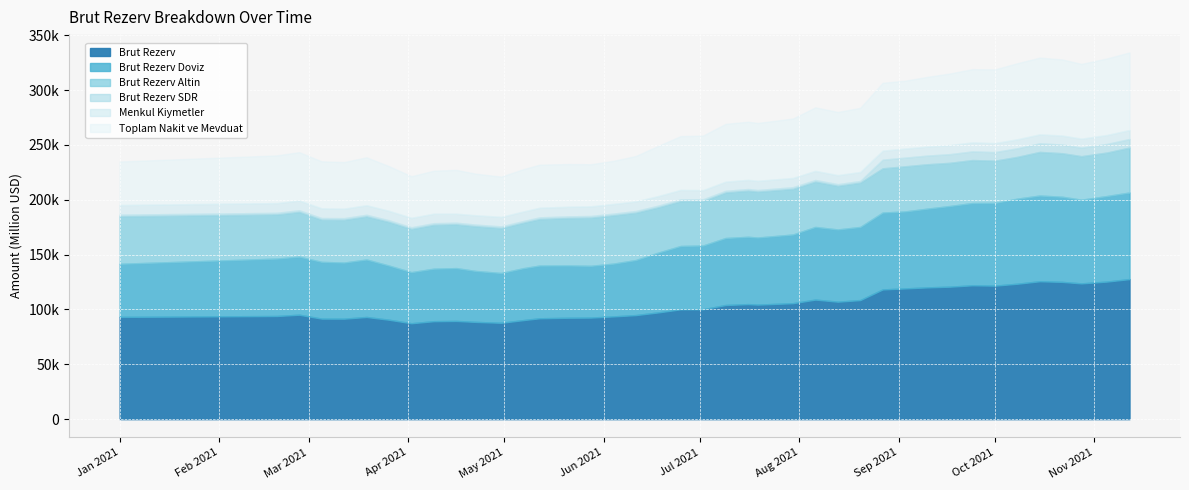

True or false: Brut Rezerv Doviz and Menkul Kiymetler cross at least once.

False